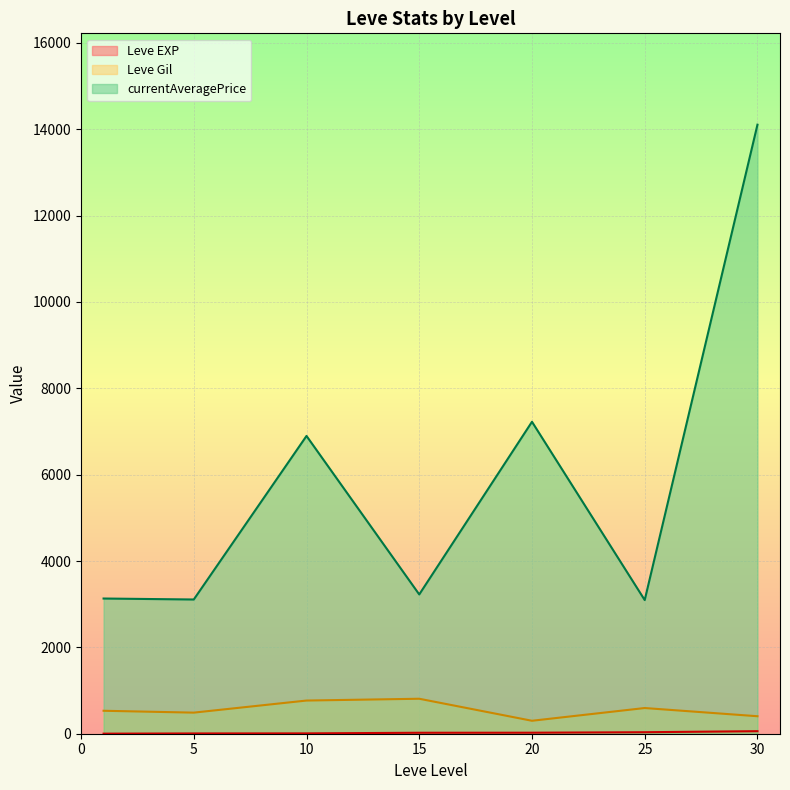

What is the approximate value of Leve Gil at 15?

810.0